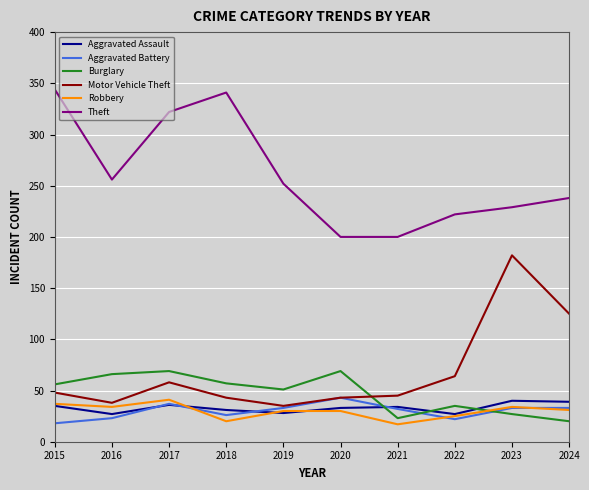

Between 2016 and 2024, which series saw the biggest shift?

Motor Vehicle Theft